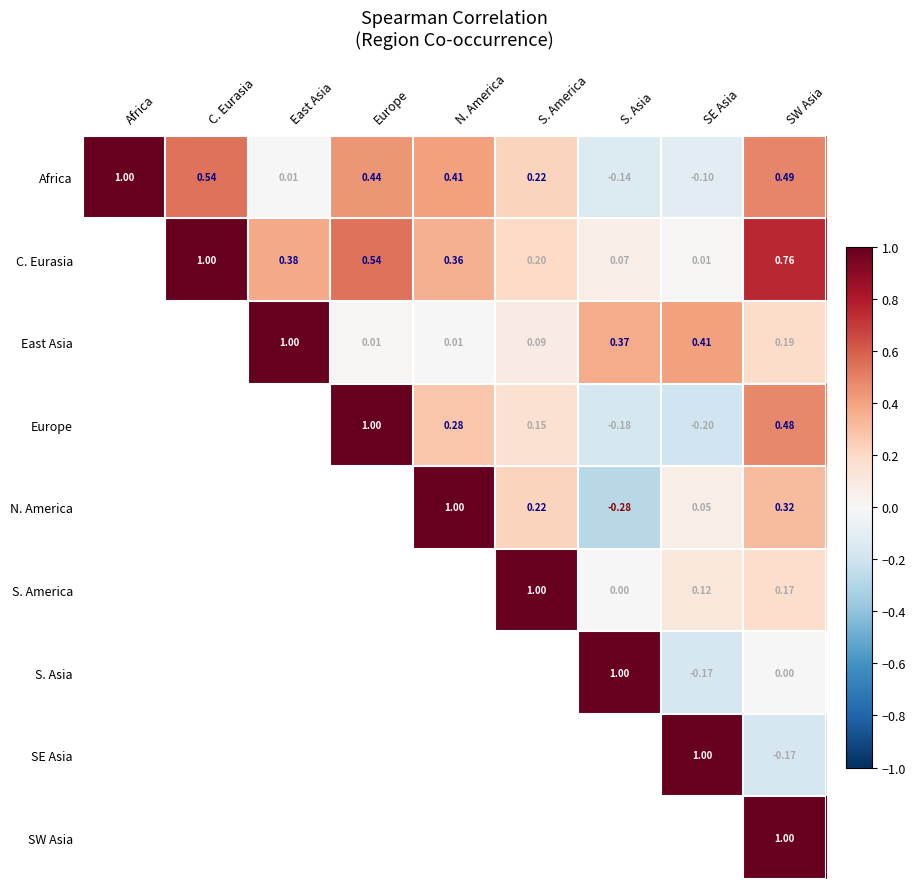

Is the value of S. Asia at SE Asia greater than the value of Africa at Europe?

No